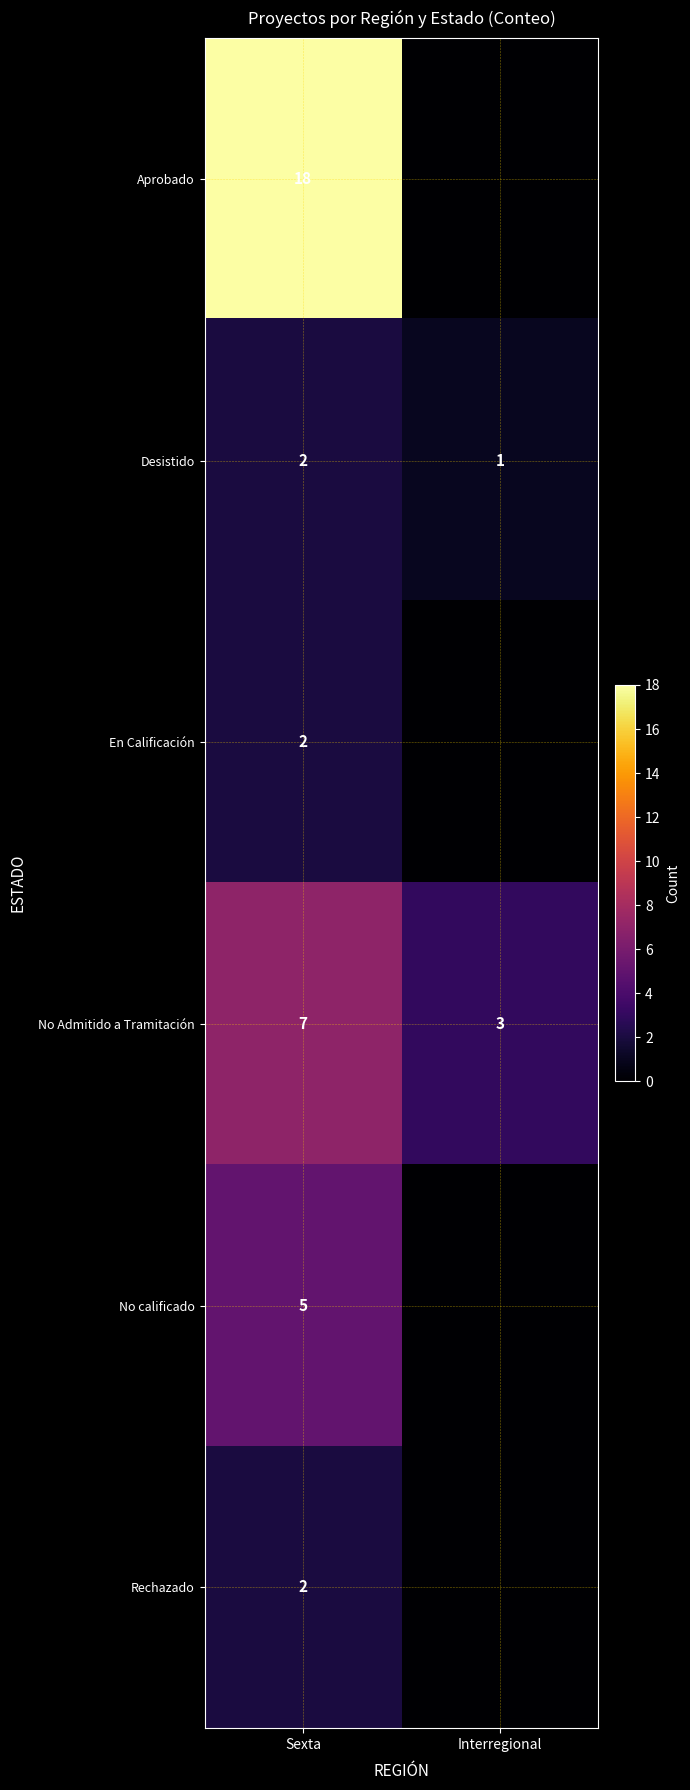

What is the sum of the No Admitido a Tramitación values at Sexta and Interregional?

10